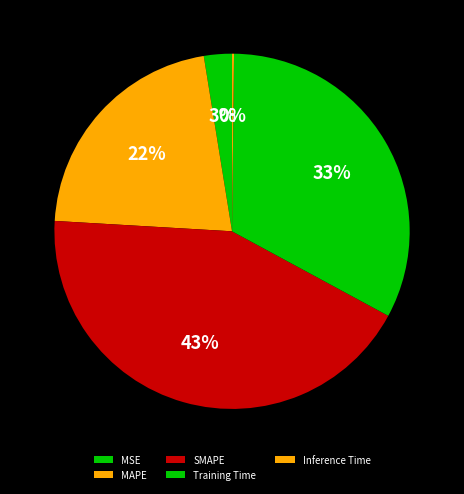

Which slice is the largest?

SMAPE